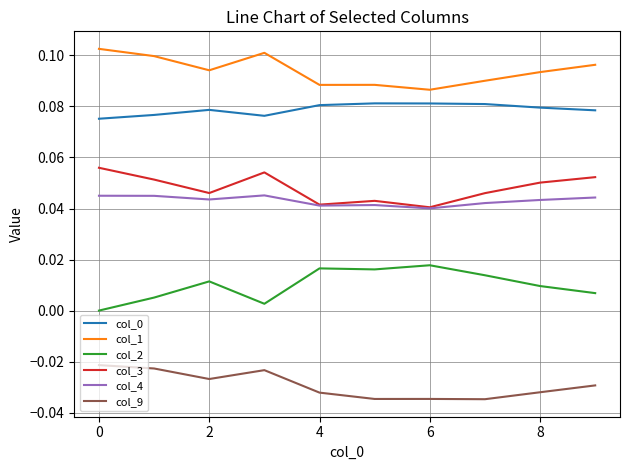

True or false: col_9 and col_3 intersect in this chart.

False